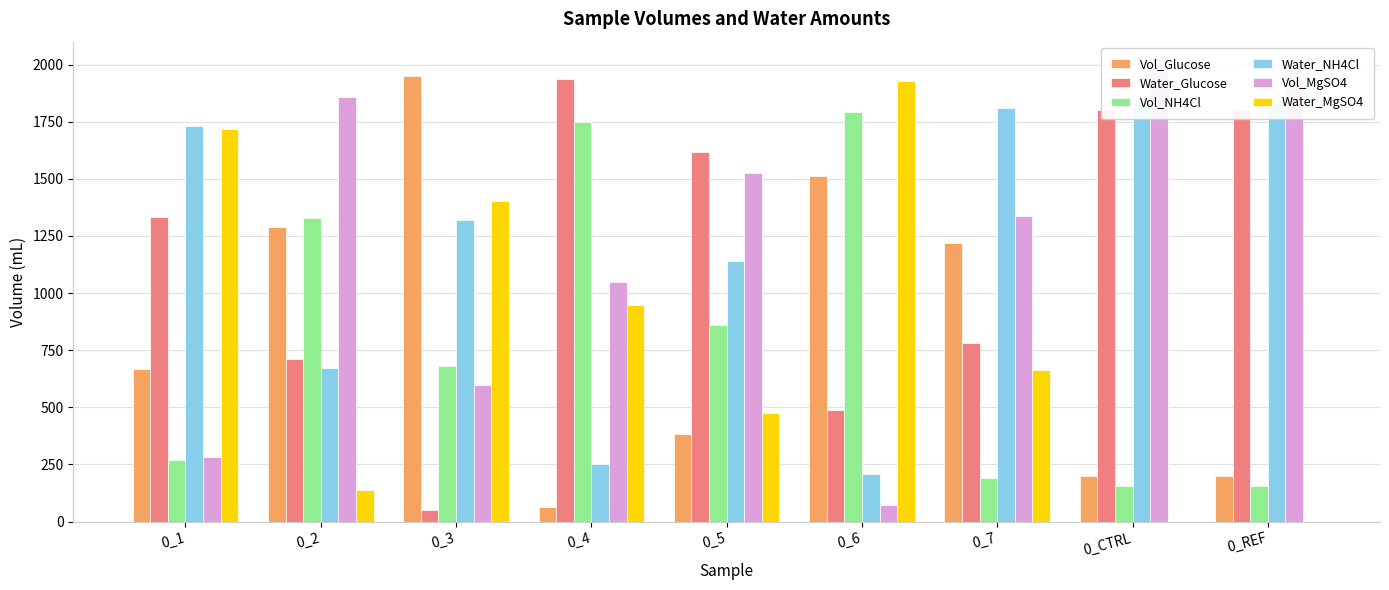

Reading left to right, what are all the values shown in this chart?

Vol_Glucose: 667.4	1288.8	1950.5	64.4	382.7	1511.0	1220.5	200.0	200.0
Water_Glucose: 1332.6	711.2	49.5	1935.6	1617.3	489.0	779.5	1800.0	1800.0
Vol_NH4Cl: 271.0	1329.5	681.3	1747.6	858.3	1792.0	189.5	155.8	155.8
Water_NH4Cl: 1729.0	670.5	1318.7	252.4	1141.7	208.0	1810.5	1844.2	1844.2
Vol_MgSO4: 282.9	1859.9	596.1	1050.1	1525.3	71.2	1338.1	2000.0	2000.0
Water_MgSO4: 1717.1	140.1	1403.9	949.9	474.7	1928.8	661.9	0.0	0.0